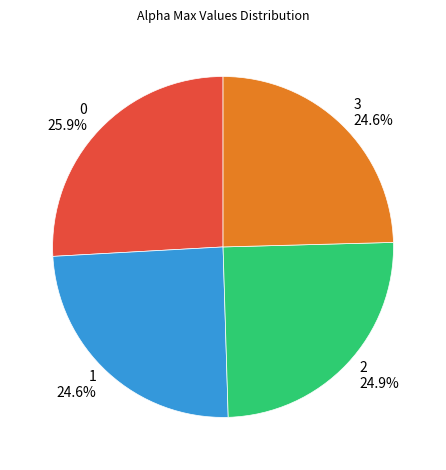

What percentage is NOT represented by 0?

74.1%